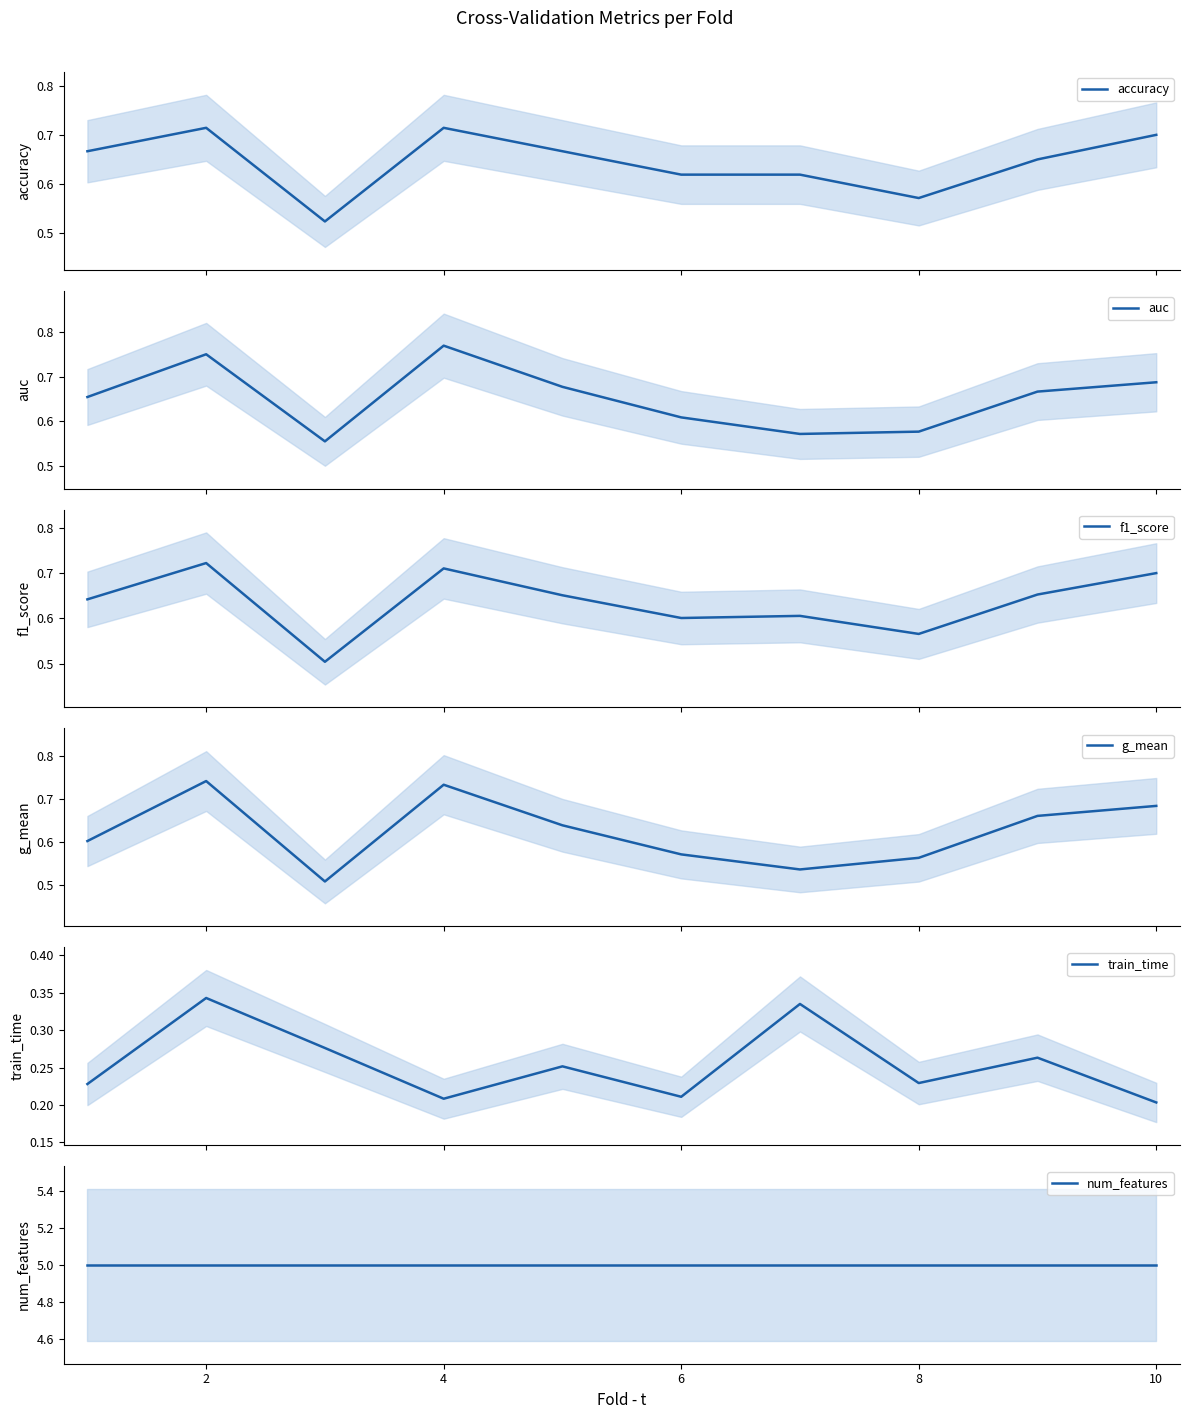

What is the minimum value for f1_score?

0.5